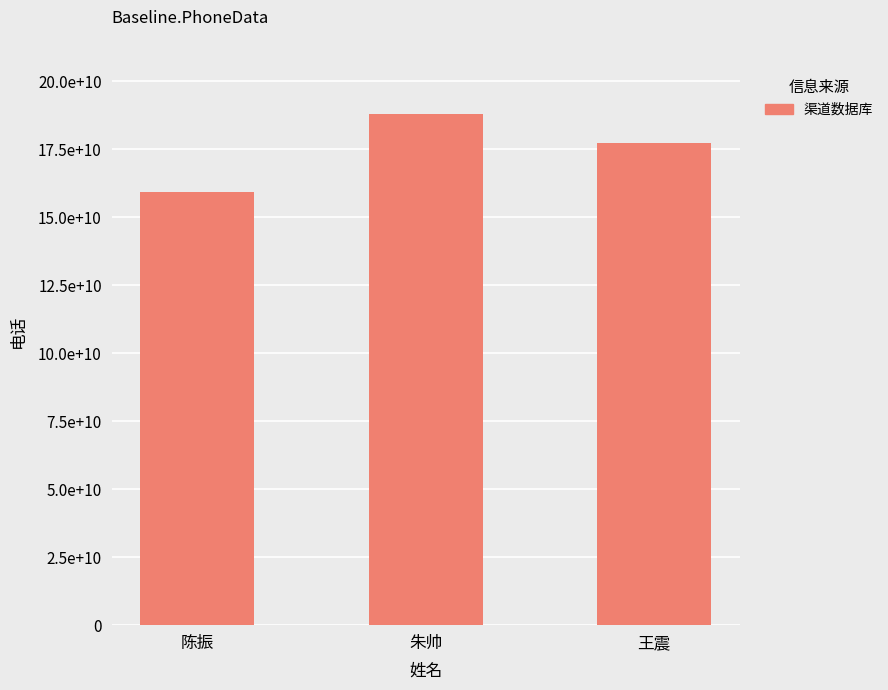

What is the average value?

17500168573